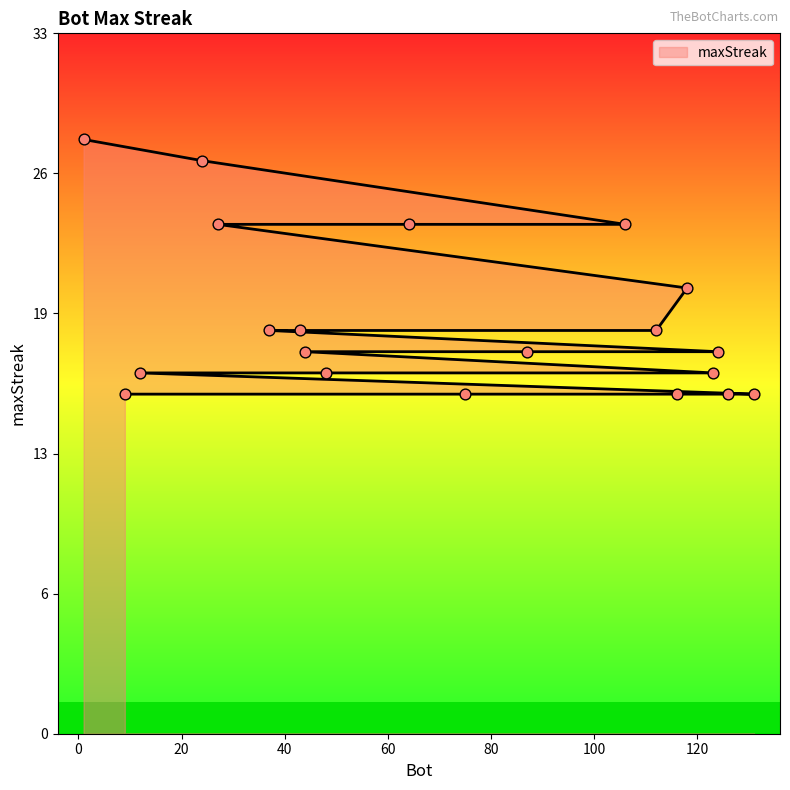

Approximately how many times larger is the value at 75 compared to 124?

0.9